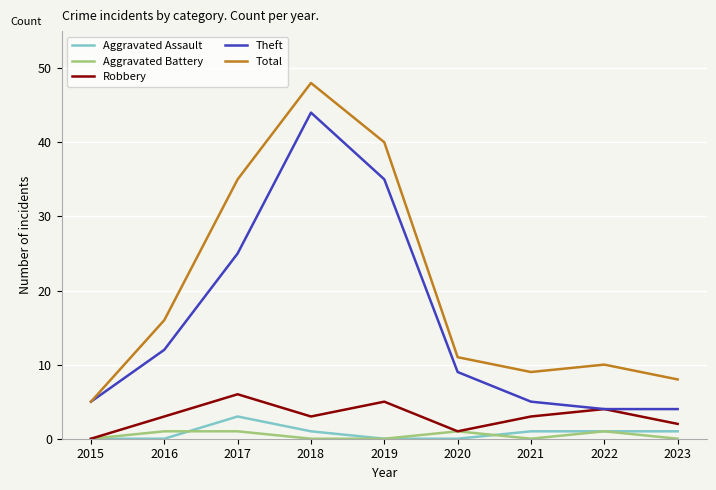

Is this an area chart (filled region under the line)?

No